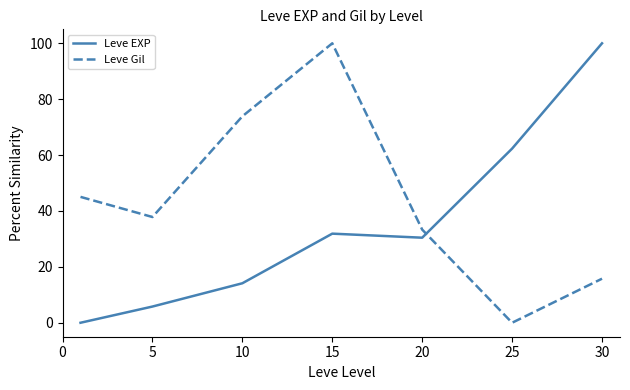

True or false: Leve EXP and Leve Gil cross at least once.

True